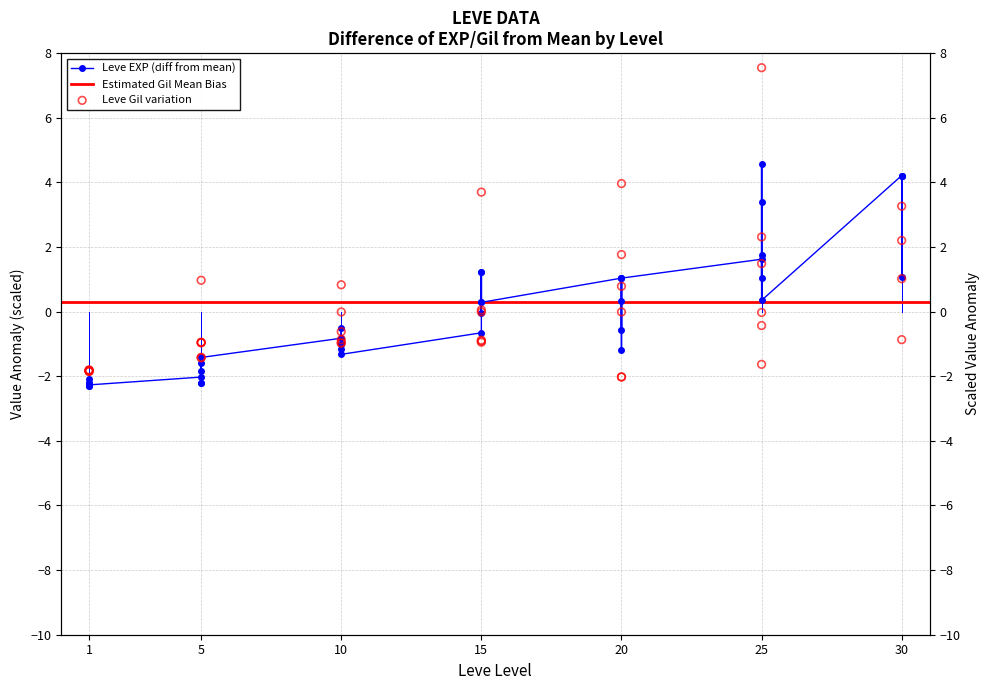

At which category is the sum across all series the highest?

25